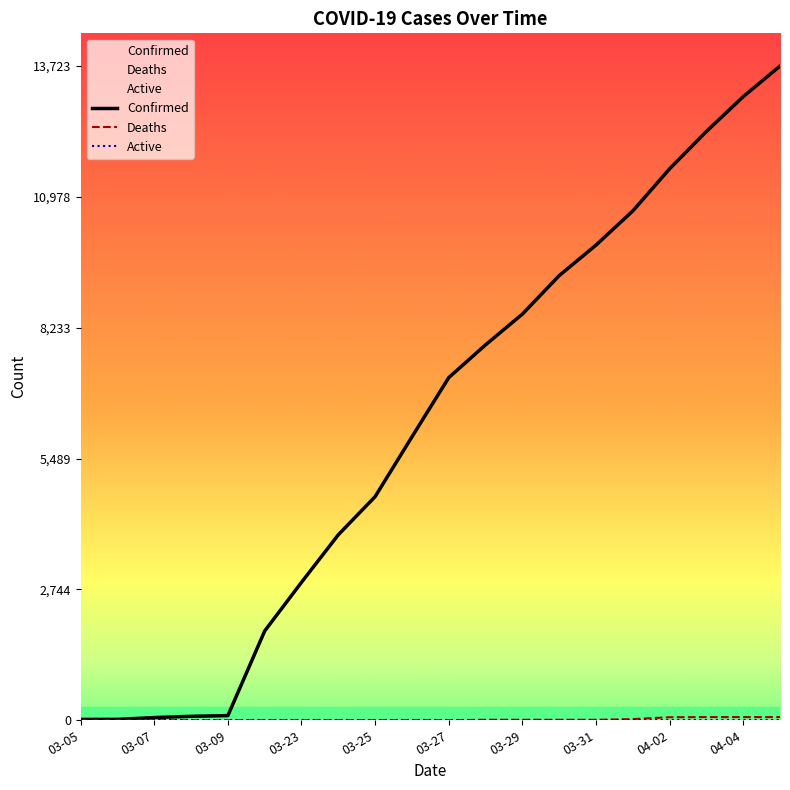

Reading left to right, transcribe all the data shown in this chart.

Confirmed: 18	19	57	83	98	1873	2894	3891	4691	5944	7187	7875	8519	9326	9967	10683	11567	12351	13081	13723
Deaths: 0	0	0	0	0	0	0	1	1	1	1	10	10	10	10	25	64	67	67	67